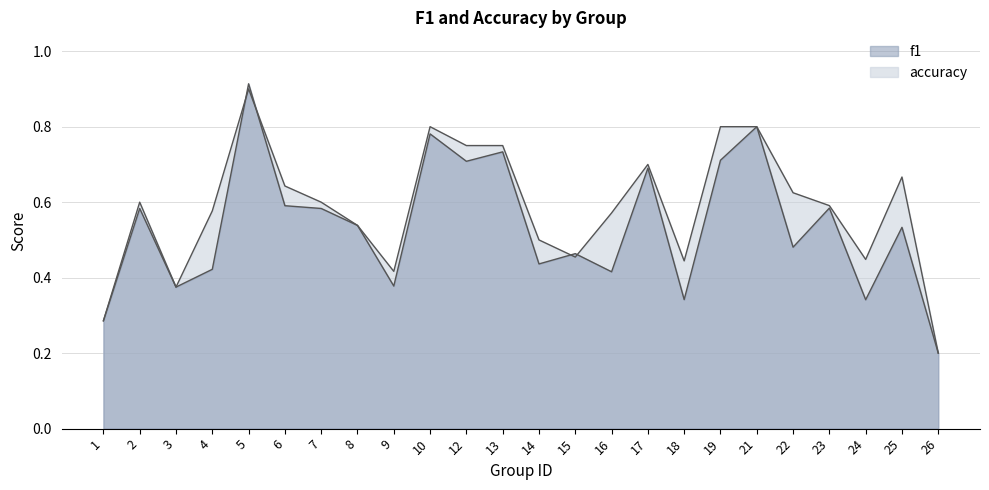

True or false: f1 has more than 1 points higher than both neighbors.

True